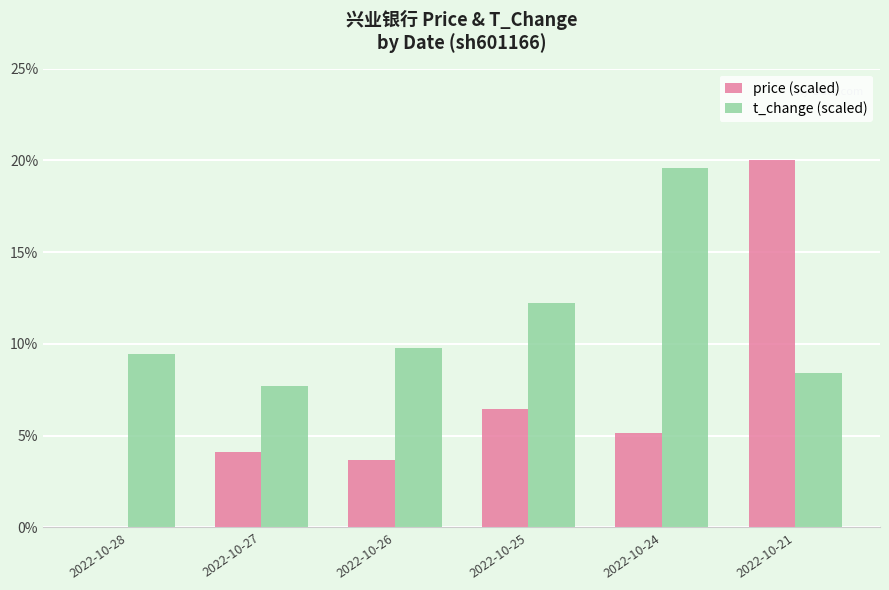

What is the approximate value of t_change (scaled) at 2022-10-27?

7.7